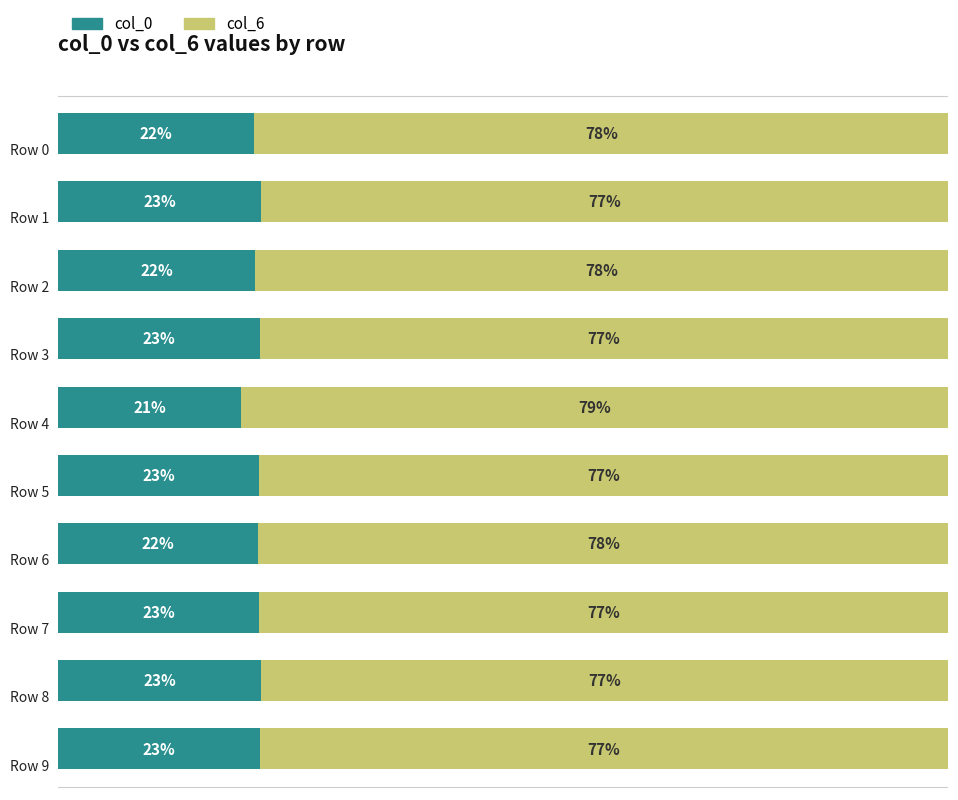

What are all the series names shown in the legend?

col_0, col_6